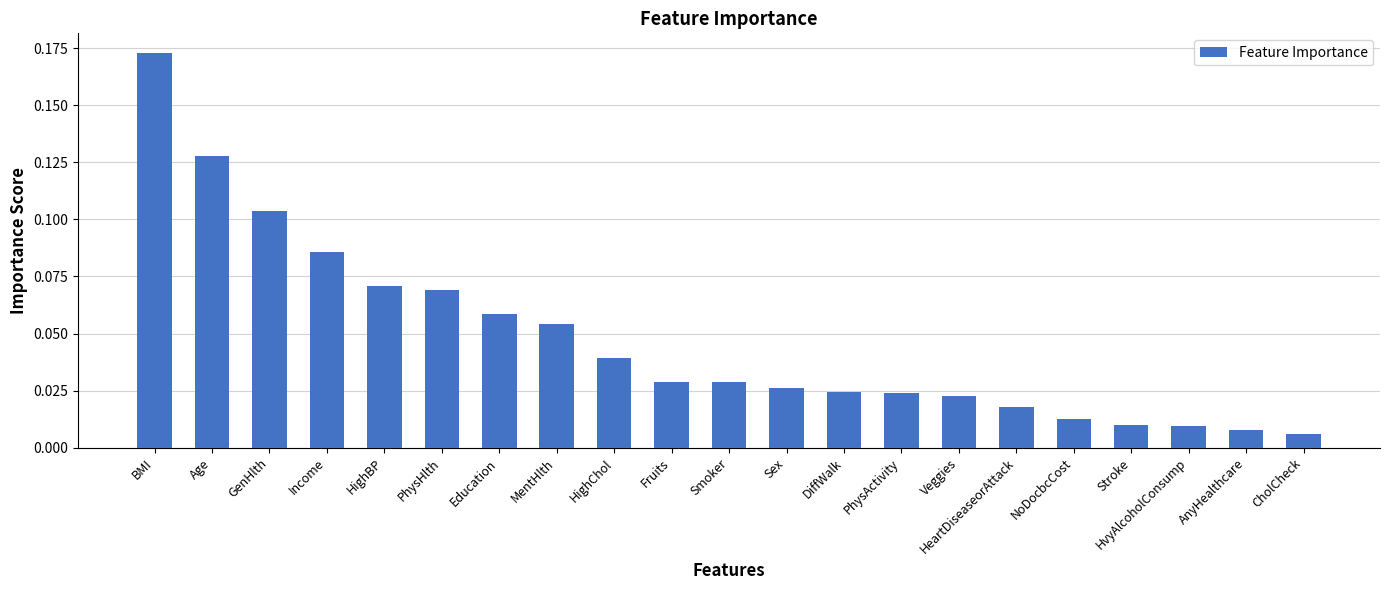

Is it true that the value at BMI is 0.1?

False